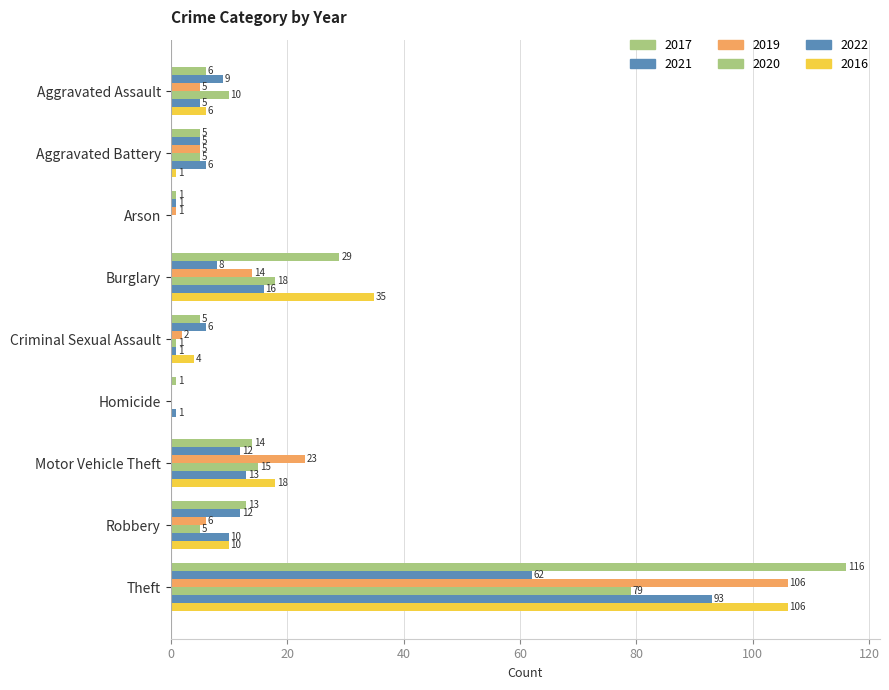

Which series changed the most between Arson and Theft?

2017